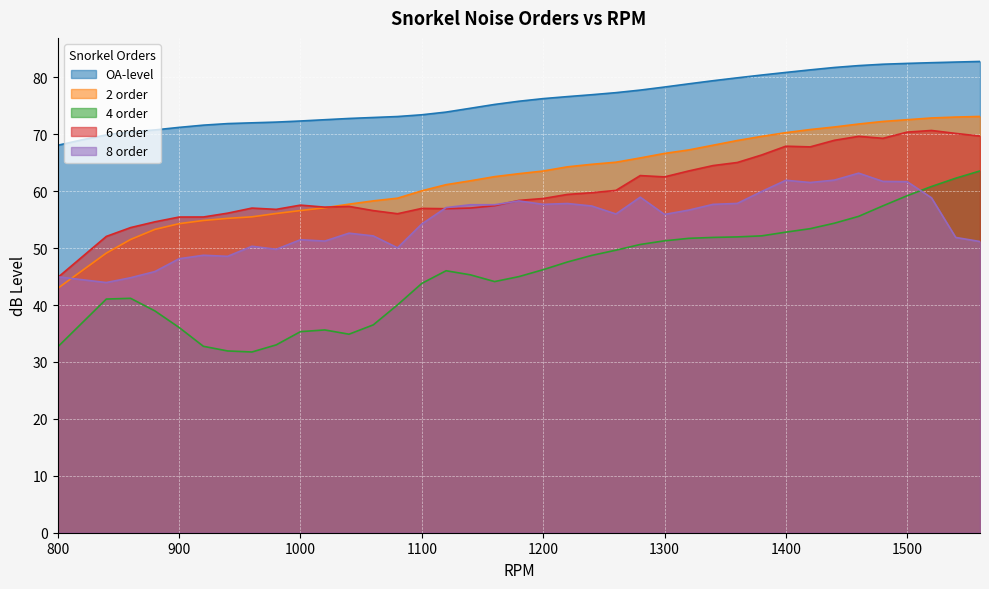

Reading left to right, transcribe all the data shown in this chart.

OA-level: 800=68.1	820=69.0	840=69.9	860=70.4	880=70.8	900=71.2	920=71.6	940=71.9	960=72.0	980=72.1	1000=72.3	1020=72.6	1040=72.8	1060=72.9	1080=73.1	1100=73.4	1120=73.9	1140=74.6	1160=75.2	1180=75.8	1200=76.3	1220=76.6	1240=76.9	1260=77.3	1280=77.8	1300=78.3	1320=78.9	1340=79.4	1360=79.9	1380=80.4	1400=80.9	1420=81.3	1440=81.7	1460=82.1	1480=82.3	1500=82.5	1520=82.6	1540=82.7	1560=82.8
2 order: 800=42.9	820=46.0	840=49.1	860=51.5	880=53.3	900=54.3	920=54.9	940=55.2	960=55.5	980=56.1	1000=56.6	1020=57.1	1040=57.7	1060=58.3	1080=58.8	1100=60.1	1120=61.1	1140=61.8	1160=62.6	1180=63.1	1200=63.5	1220=64.3	1240=64.7	1260=65.1	1280=65.8	1300=66.6	1320=67.3	1340=68.1	1360=68.9	1380=69.6	1400=70.3	1420=70.8	1440=71.3	1460=71.8	1480=72.3	1500=72.6	1520=72.9	1540=73.0	1560=73.1
4 order: 800=32.7	820=36.9	840=41.1	860=41.2	880=39.0	900=36.1	920=32.8	940=31.9	960=31.8	980=33.0	1000=35.3	1020=35.6	1040=34.9	1060=36.5	1080=40.0	1100=43.8	1120=46.0	1140=45.3	1160=44.1	1180=45.0	1200=46.2	1220=47.6	1240=48.7	1260=49.6	1280=50.6	1300=51.3	1320=51.7	1340=51.9	1360=52.0	1380=52.2	1400=52.8	1420=53.4	1440=54.4	1460=55.6	1480=57.4	1500=59.2	1520=60.8	1540=62.3	1560=63.6
6 order: 800=44.8	820=48.4	840=52.1	860=53.6	880=54.6	900=55.5	920=55.5	940=56.1	960=57.0	980=56.8	1000=57.6	1020=57.2	1040=57.3	1060=56.6	1080=56.0	1100=57.0	1120=56.9	1140=57.0	1160=57.4	1180=58.4	1200=58.7	1220=59.4	1240=59.7	1260=60.1	1280=62.7	1300=62.5	1320=63.6	1340=64.5	1360=65.0	1380=66.4	1400=67.9	1420=67.8	1440=68.9	1460=69.6	1480=69.3	1500=70.4	1520=70.7	1540=70.2	1560=69.7
8 order: 800=45.0	820=44.5	840=44.0	860=44.8	880=45.9	900=48.1	920=48.7	940=48.6	960=50.3	980=49.8	1000=51.5	1020=51.2	1040=52.6	1060=52.1	1080=50.0	1100=54.2	1120=57.1	1140=57.6	1160=57.6	1180=58.3	1200=57.7	1220=57.8	1240=57.4	1260=56.0	1280=59.0	1300=55.9	1320=56.7	1340=57.7	1360=57.9	1380=59.9	1400=61.9	1420=61.5	1440=61.9	1460=63.2	1480=61.7	1500=61.7	1520=58.8	1540=51.9	1560=51.2